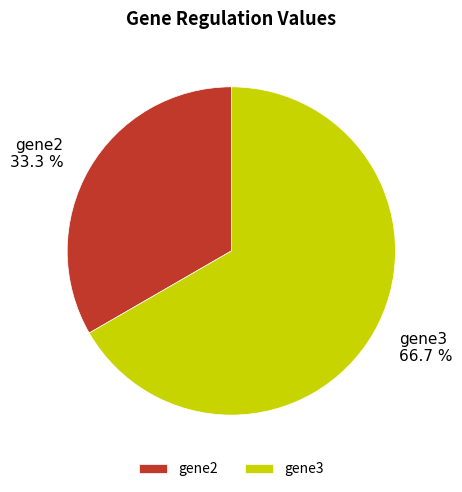

Which category has the smallest portion of the pie?

gene2